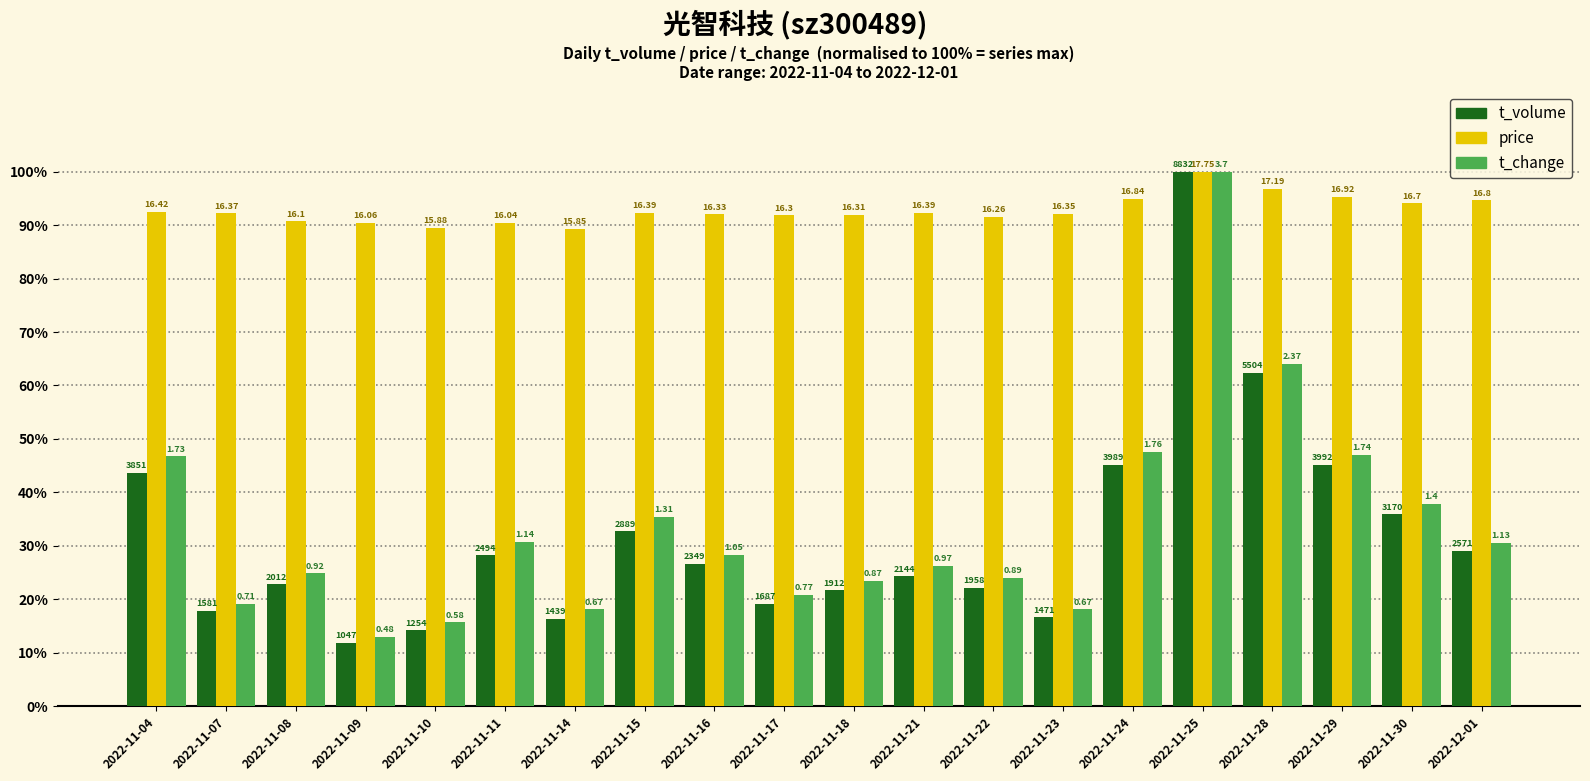

Which series has the largest range (max minus min)?

t_volume